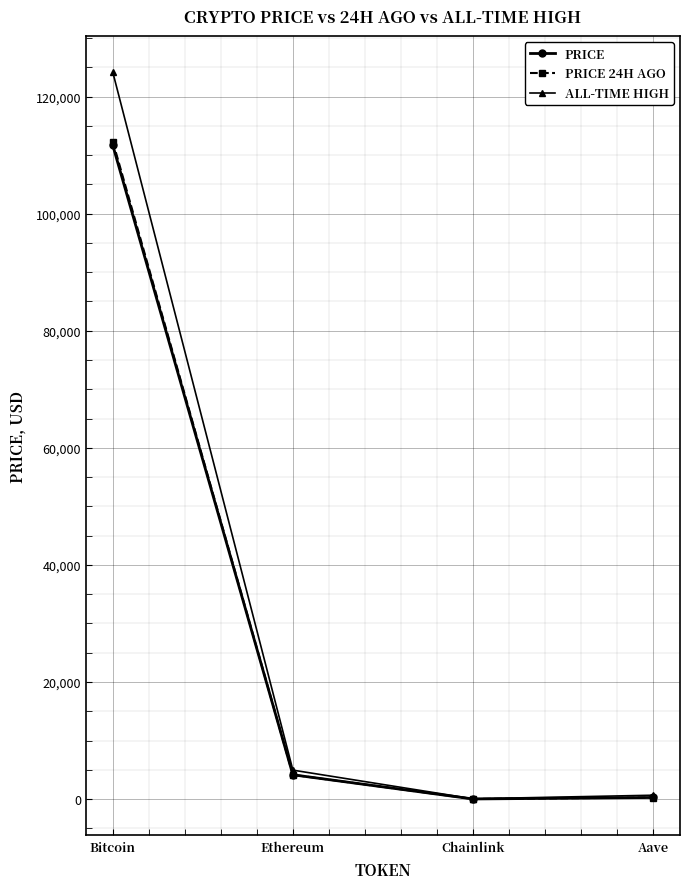

Which series has the widest spread of values?

ALL-TIME HIGH